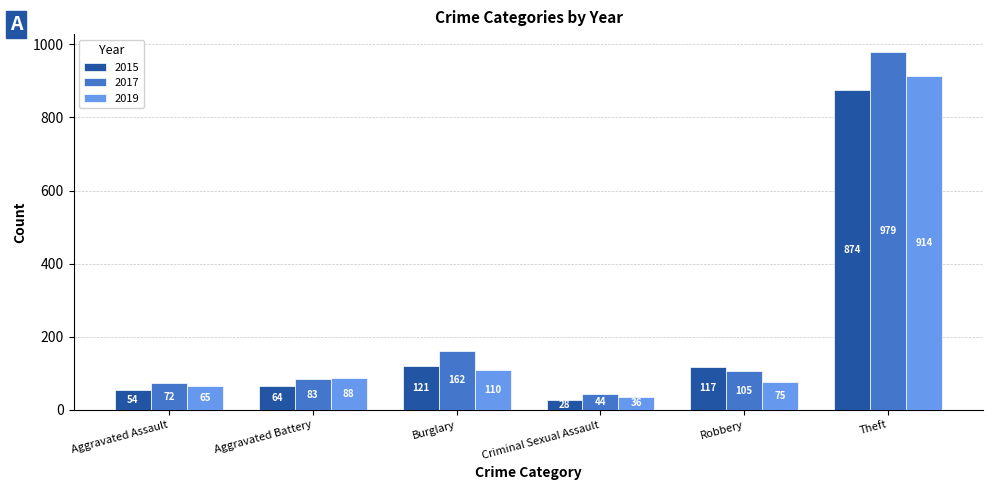

Reading left to right, transcribe all the data shown in this chart.

2015: Aggravated Assault=54	Aggravated Battery=64	Burglary=121	Criminal Sexual Assault=28	Robbery=117	Theft=874
2017: Aggravated Assault=72	Aggravated Battery=83	Burglary=162	Criminal Sexual Assault=44	Robbery=105	Theft=979
2019: Aggravated Assault=65	Aggravated Battery=88	Burglary=110	Criminal Sexual Assault=36	Robbery=75	Theft=914